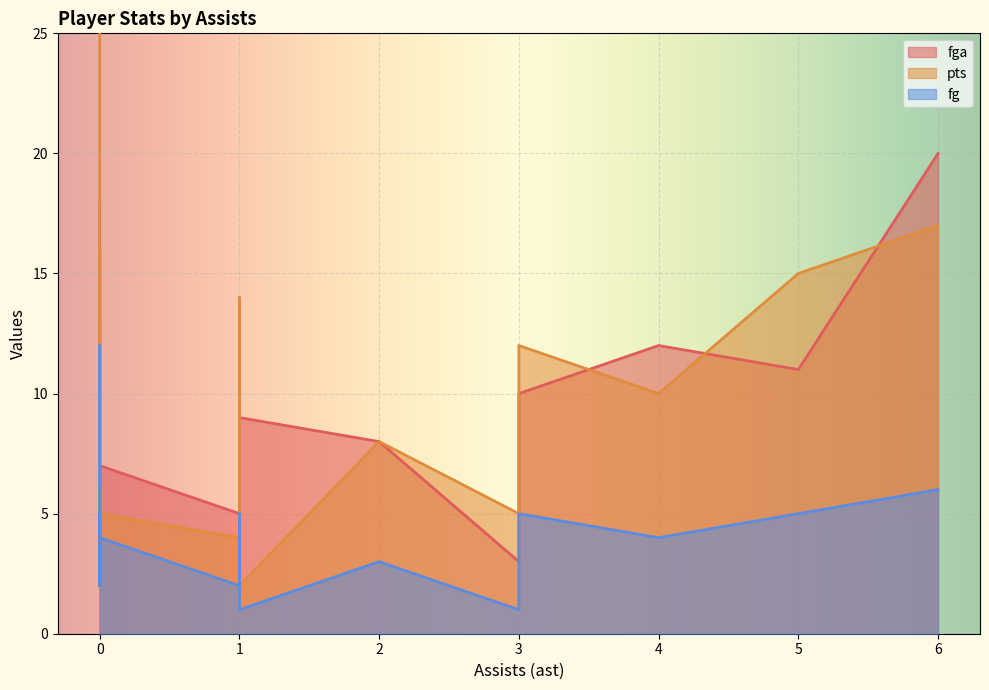

What is the sum of all pts values?

195